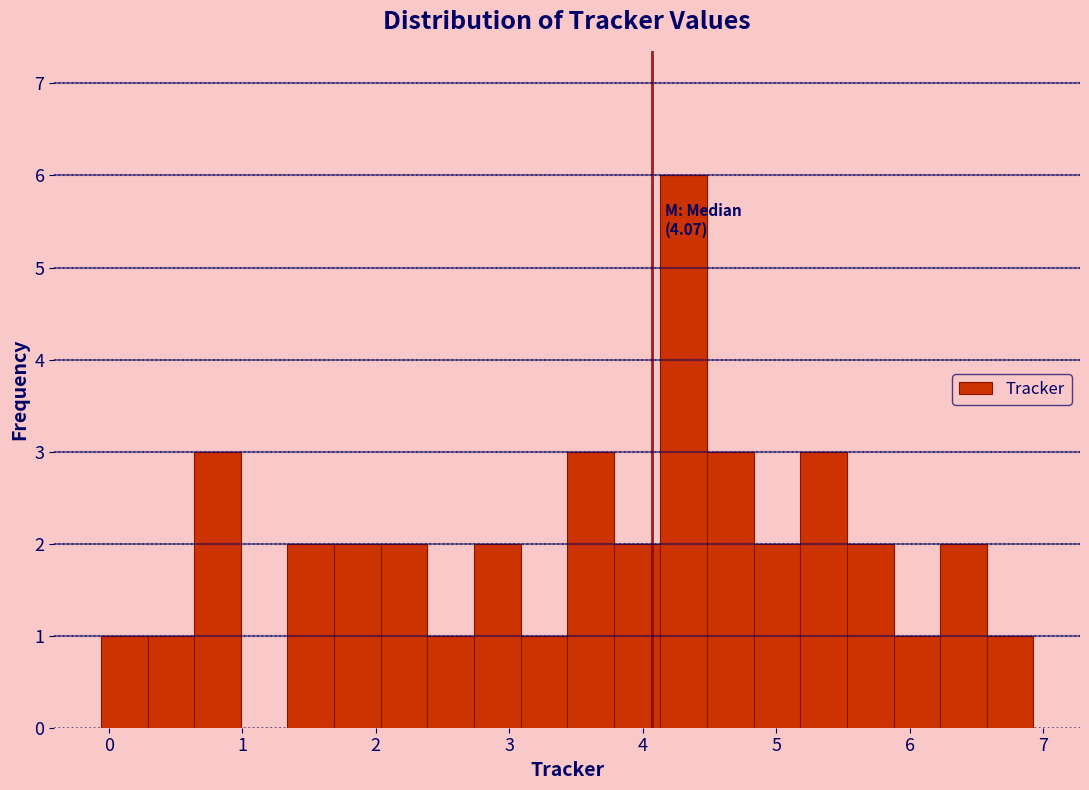

Read against the x-axis, roughly where is the centre of the tallest bar?

4.3